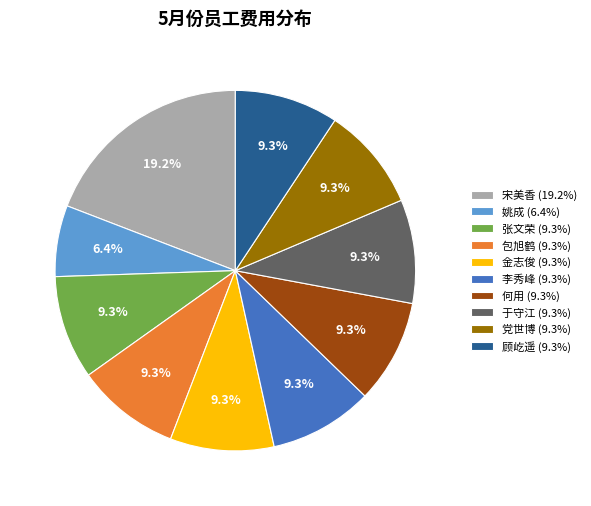

Is 党世博 (9.3%) the majority of the pie?

No